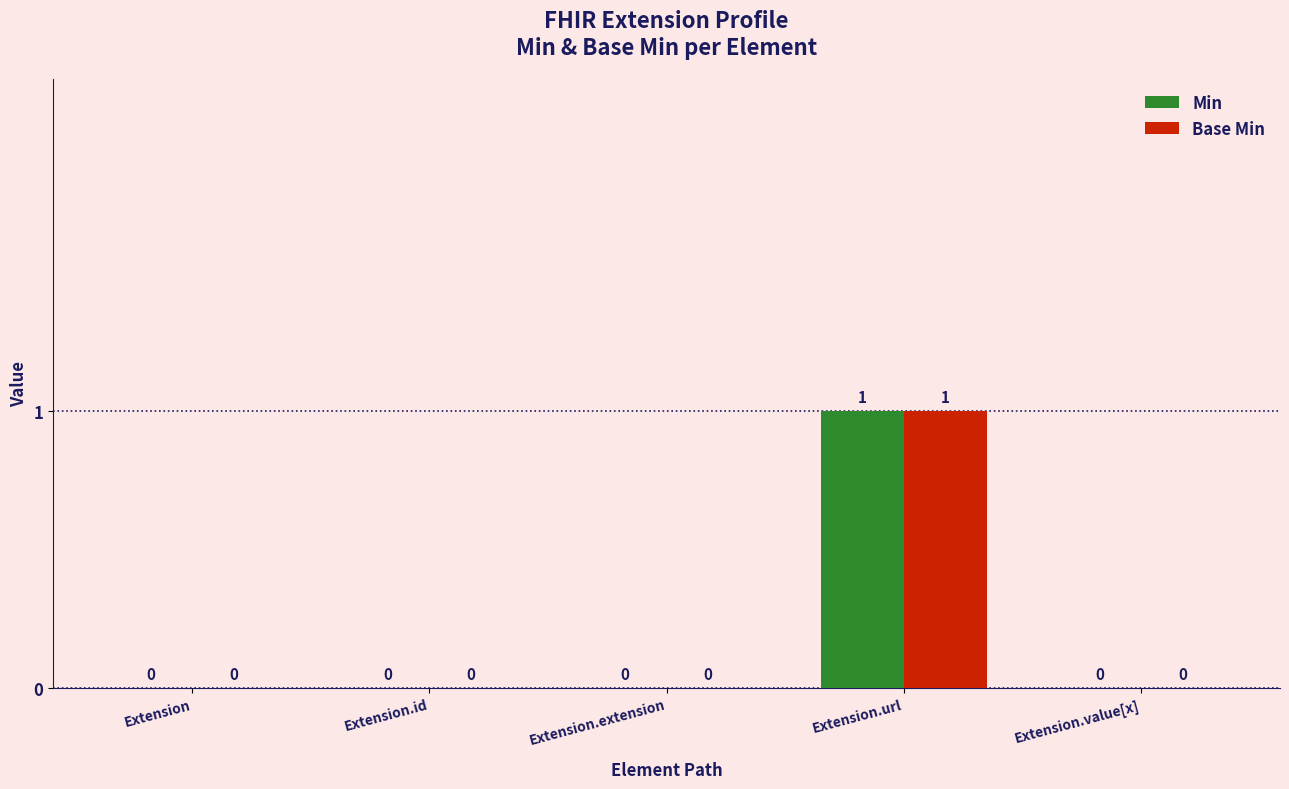

Is the value of Min at Extension greater than the value of Base Min at Extension.url?

No